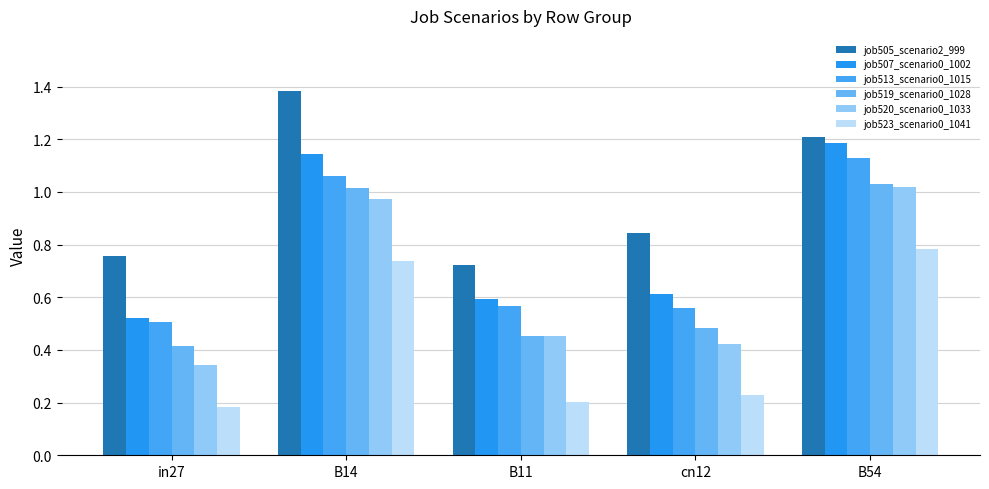

What is the label of the 2nd bar from the right?

cn12